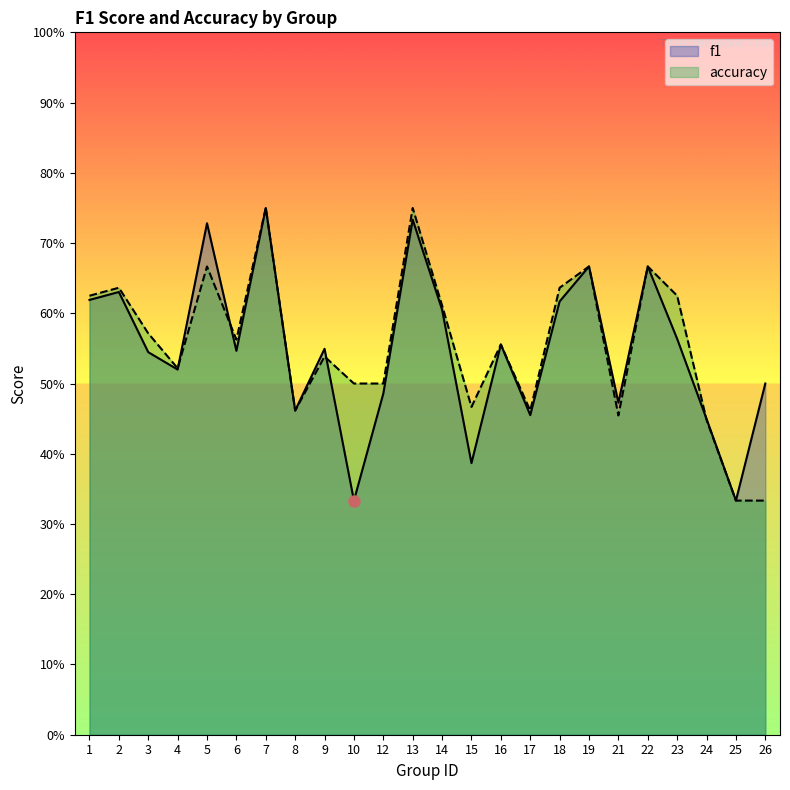

Reading left to right, what are all the values shown in this chart?

f1: 0.6	0.6	0.5	0.5	0.7	0.5	0.8	0.5	0.5	0.3	0.5	0.7	0.6	0.4	0.6	0.5	0.6	0.7	0.5	0.7	0.6	0.4	0.3	0.5
accuracy: 0.6	0.6	0.6	0.5	0.7	0.6	0.8	0.5	0.5	0.5	0.5	0.8	0.6	0.5	0.6	0.5	0.6	0.7	0.5	0.7	0.6	0.4	0.3	0.3